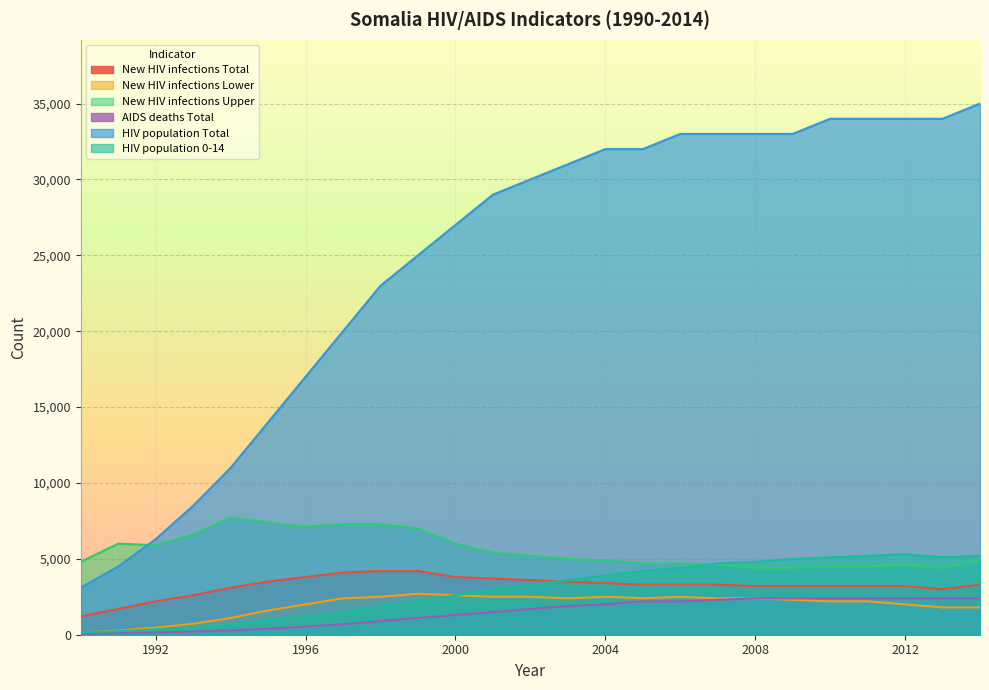

Which series has the largest total across all categories?

HIV population Total